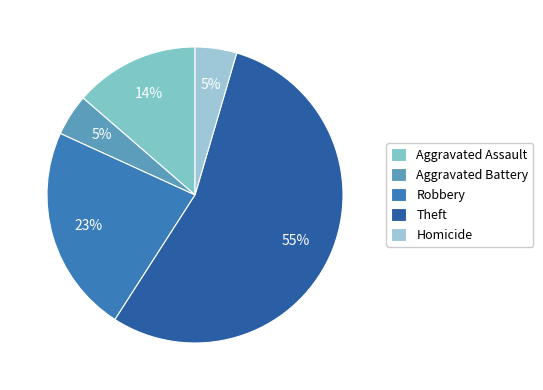

Between Aggravated Assault and Theft, which is larger?

Theft